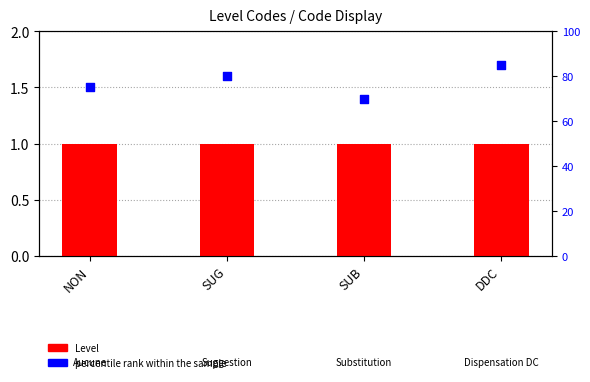

Which series has the largest Y range (max minus min)?

percentile rank within the sample